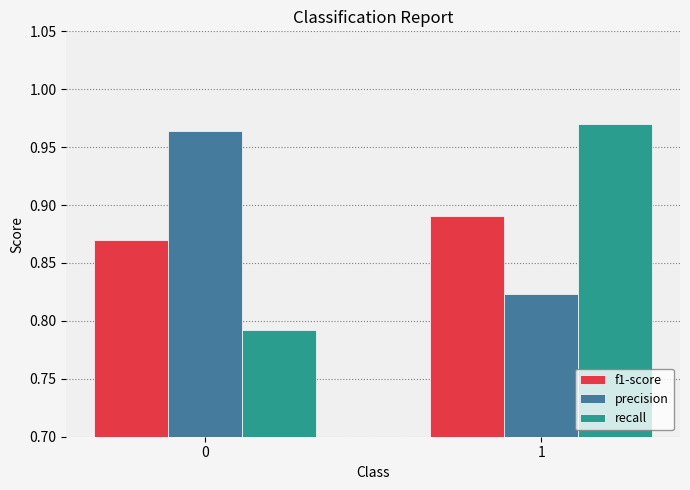

Does the chart contain stacked bars?

No